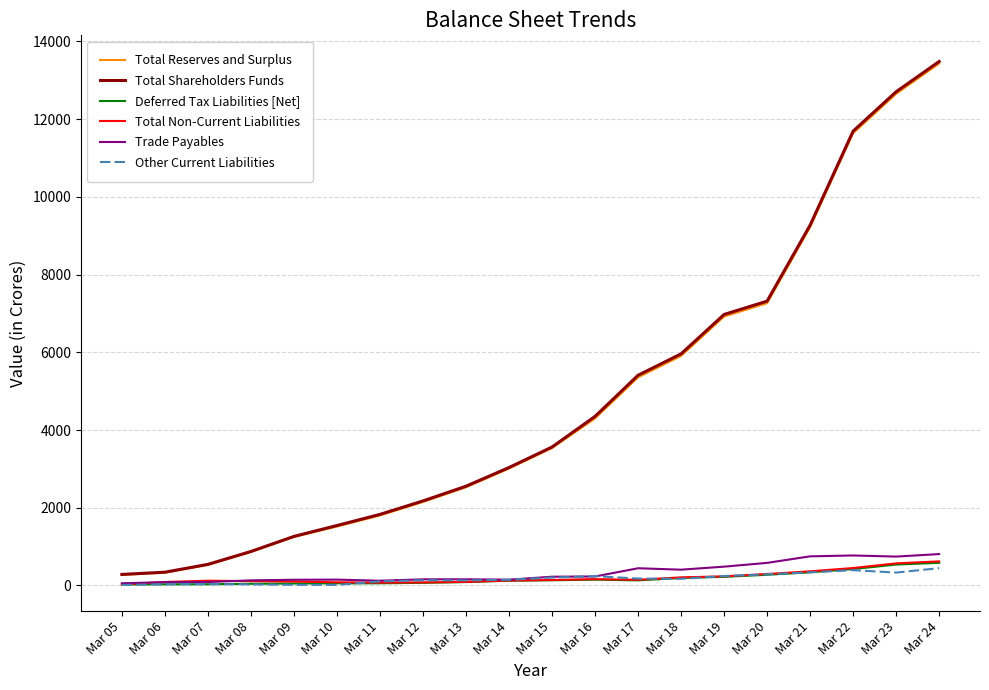

What is the maximum value shown in the chart?

13484.0